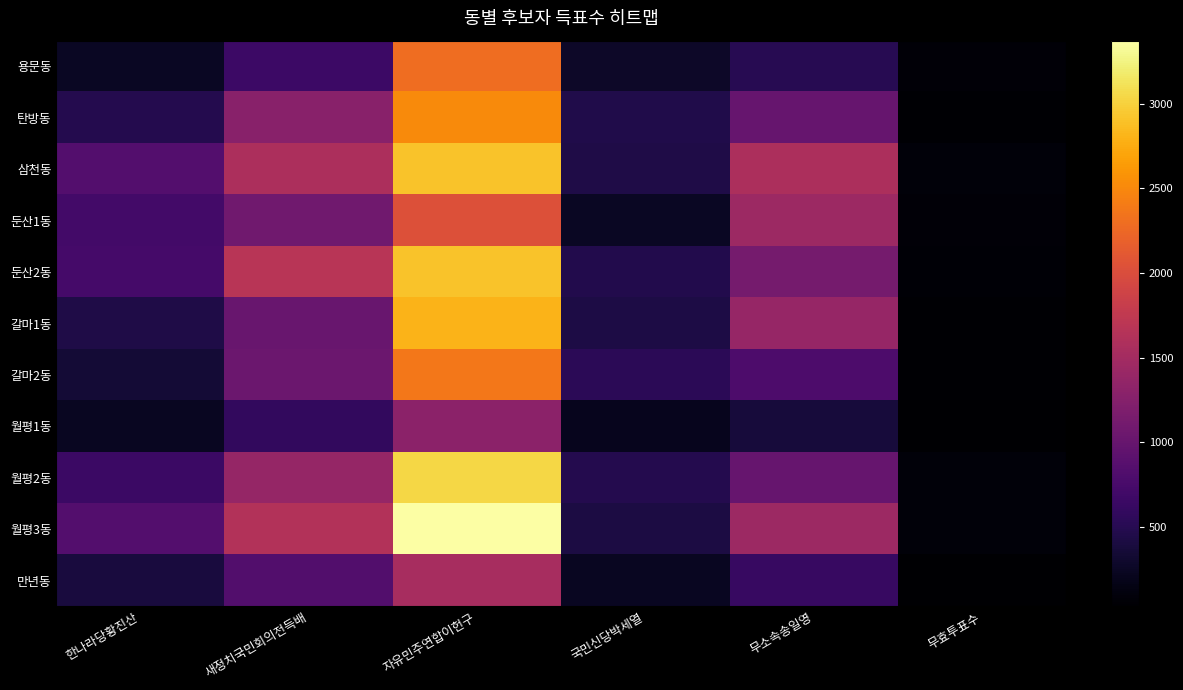

Reading left to right, what are all the values shown in this chart?

용문동: 한나라당황진산=239	새정치국민회의전득배=667	자유민주연합이헌구=2291	국민신당박세열=274	무소속송일영=502	무효투표수=72
탄방동: 한나라당황진산=487	새정치국민회의전득배=1283	자유민주연합이헌구=2515	국민신당박세열=455	무소속송일영=1000	무효투표수=55
삼천동: 한나라당황진산=852	새정치국민회의전득배=1576	자유민주연합이헌구=2909	국민신당박세열=443	무소속송일영=1582	무효투표수=93
둔산1동: 한나라당황진산=720	새정치국민회의전득배=1087	자유민주연합이헌구=2029	국민신당박세열=247	무소속송일영=1441	무효투표수=82
둔산2동: 한나라당황진산=735	새정치국민회의전득배=1680	자유민주연합이헌구=2910	국민신당박세열=471	무소속송일영=1121	무효투표수=62
갈마1동: 한나라당황진산=440	새정치국민회의전득배=1016	자유민주연합이헌구=2808	국민신당박세열=422	무소속송일영=1393	무효투표수=46
갈마2동: 한나라당황진산=356	새정치국민회의전득배=1038	자유민주연합이헌구=2368	국민신당박세열=530	무소속송일영=799	무효투표수=51
월평1동: 한나라당황진산=232	새정치국민회의전득배=580	자유민주연합이헌구=1305	국민신당박세열=208	무소속송일영=377	무효투표수=40
월평2동: 한나라당황진산=653	새정치국민회의전득배=1379	자유민주연합이헌구=3039	국민신당박세열=484	무소속송일영=1002	무효투표수=85
월평3동: 한나라당황진산=844	새정치국민회의전득배=1625	자유민주연합이헌구=3373	국민신당박세열=414	무소속송일영=1443	무효투표수=84
만년동: 한나라당황진산=383	새정치국민회의전득배=828	자유민주연합이헌구=1539	국민신당박세열=233	무소속송일영=630	무효투표수=30